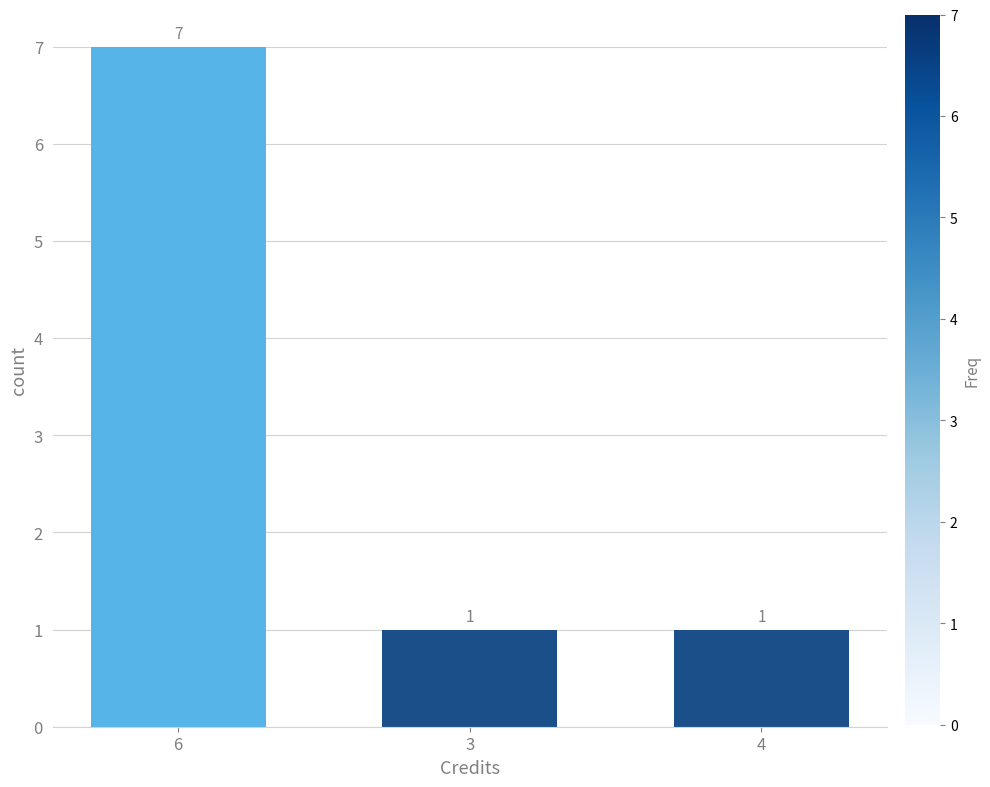

Count the values in the range 1 to 7.

3